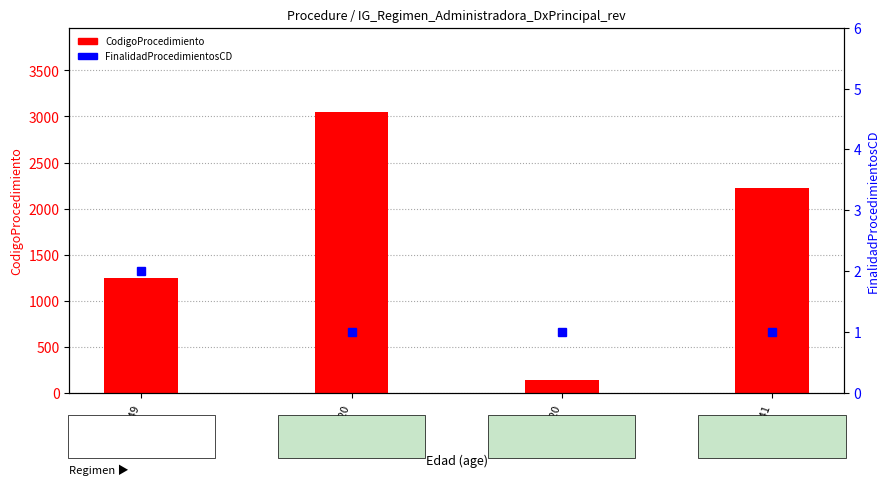

What is the label of the 4th bar from the right?

Edad=49